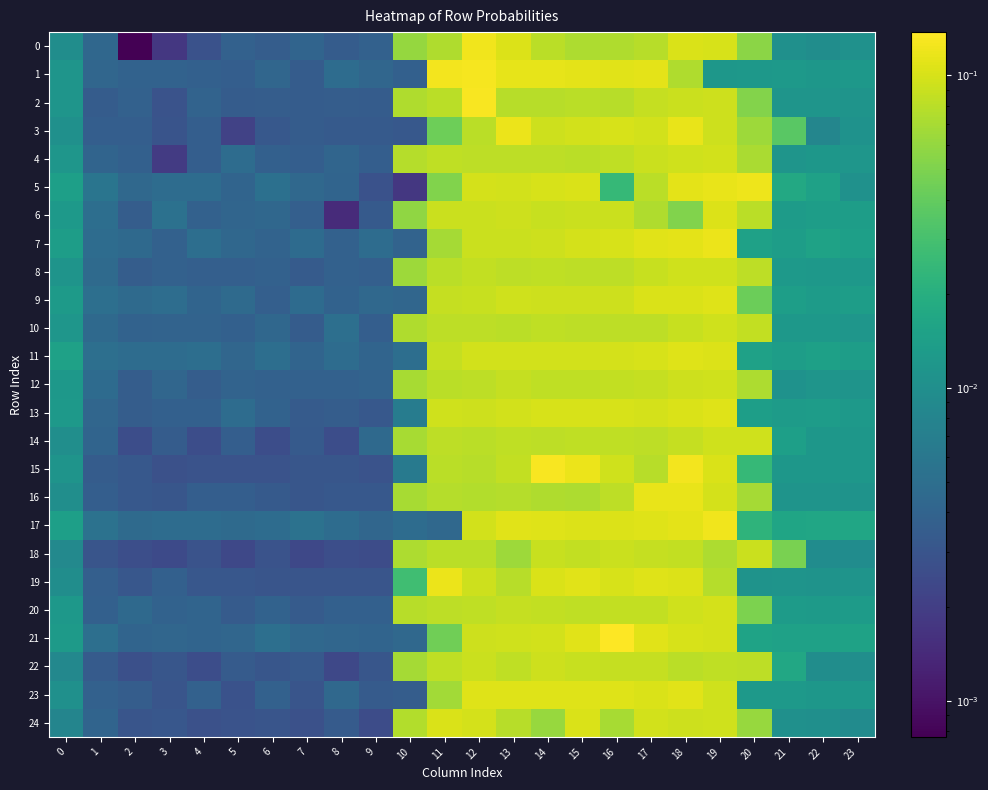

Which series has the widest spread of values?

21